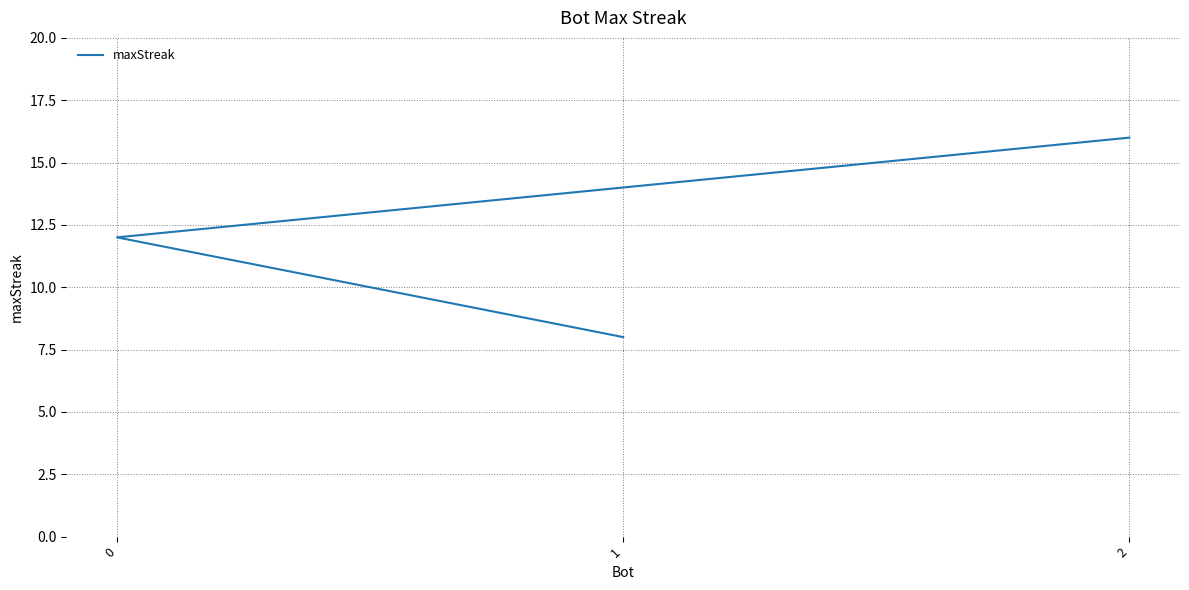

Which has a higher value, 2 or 0?

2